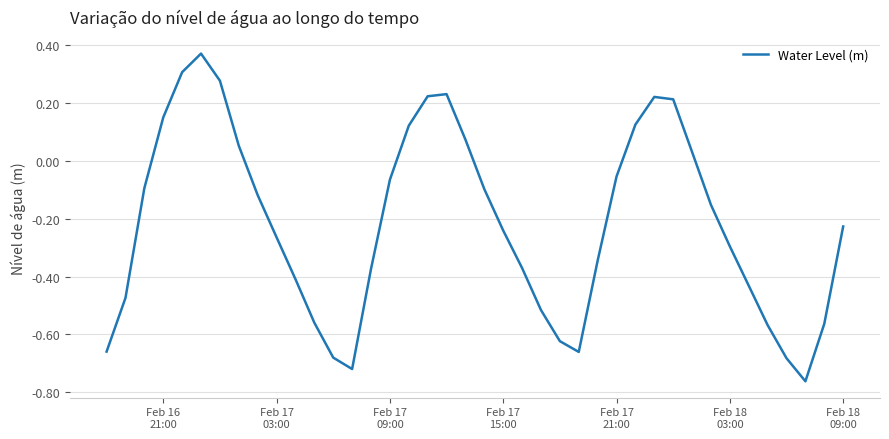

What is the difference between the maximum and minimum values?

1.1